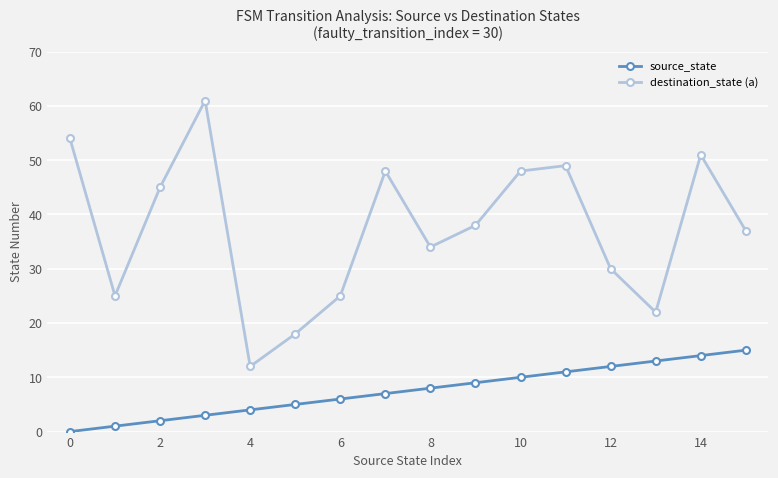

What is the greatest value displayed?

61